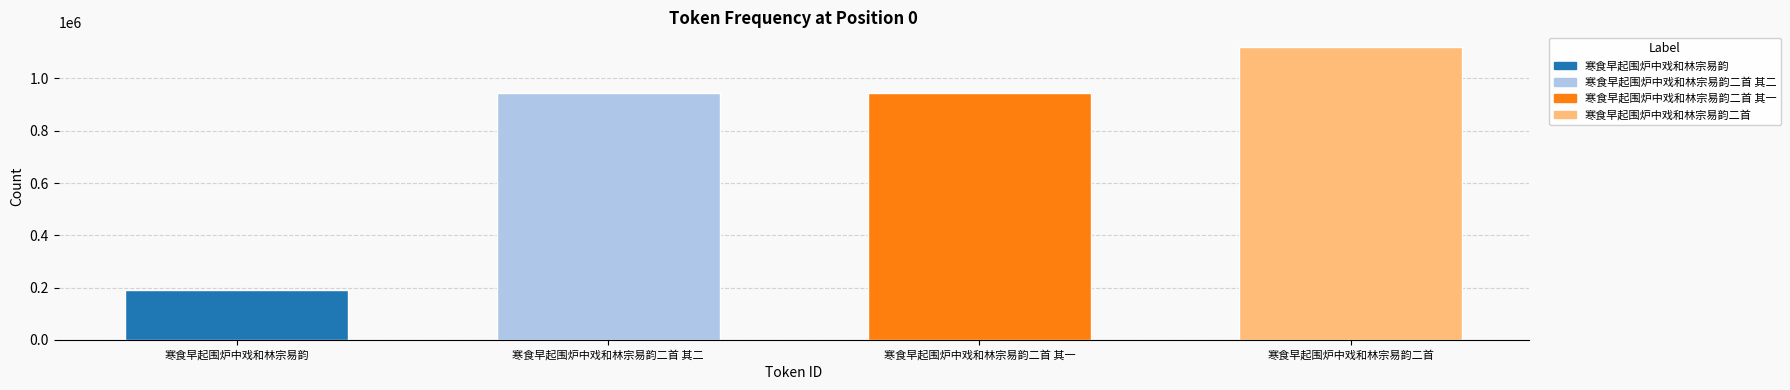

What position from the right is 寒食早起围炉中戏和林宗易韵二首?

1